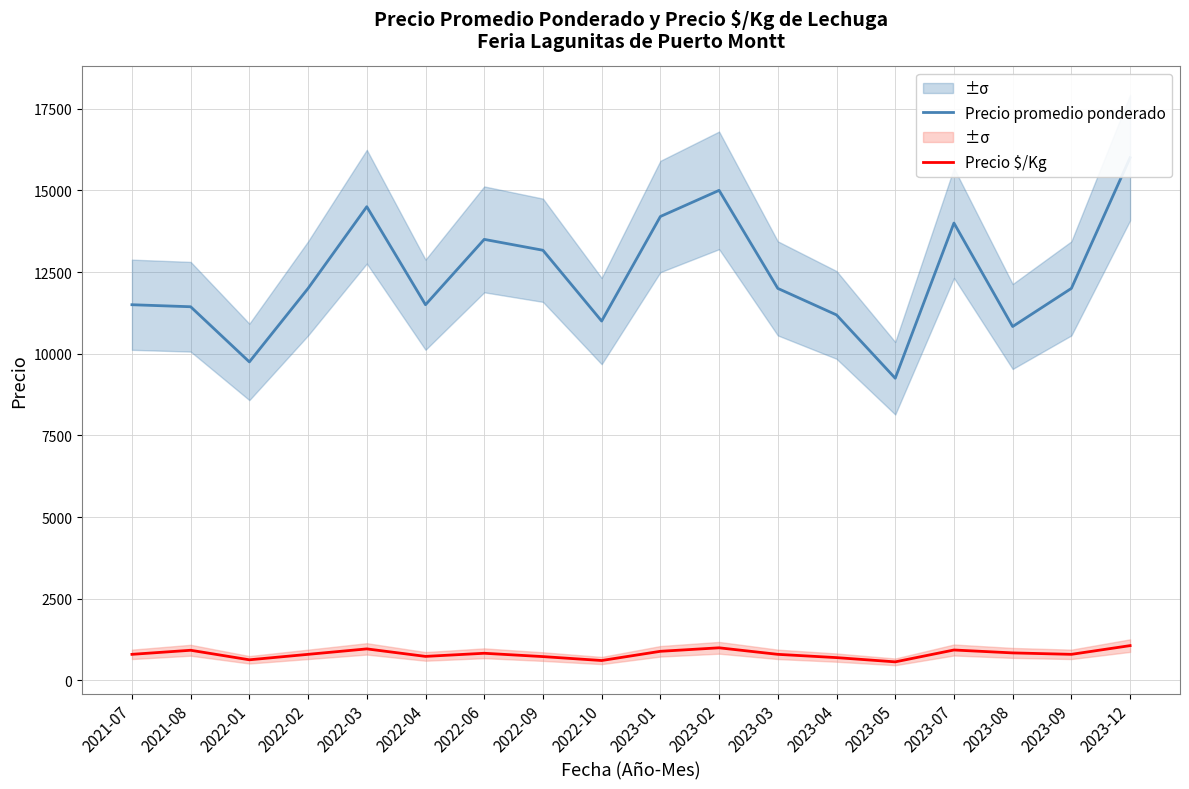

Where is the first local maximum for Precio $/Kg?

2021-08